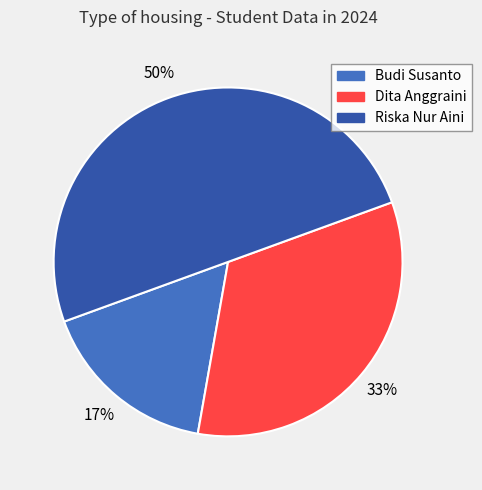

Is Budi Susanto the majority of the pie?

No